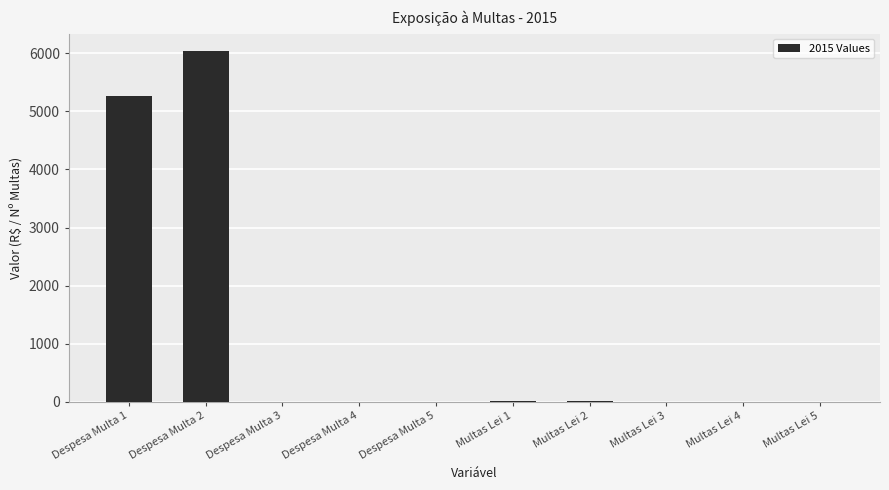

True or false: the data shows 3025.4 at Despesa Multa 2.

False